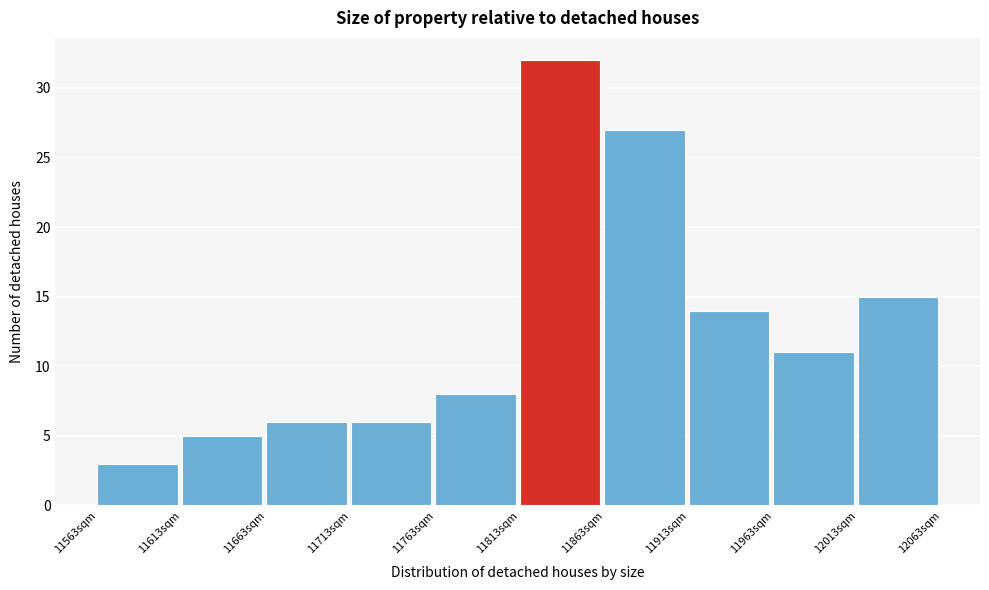

What is the height of the bar covering 11963 to 12013 on the x-axis? Neither the bar edges nor the heights are printed on the chart, so give them approximately, as read against the axes.

11